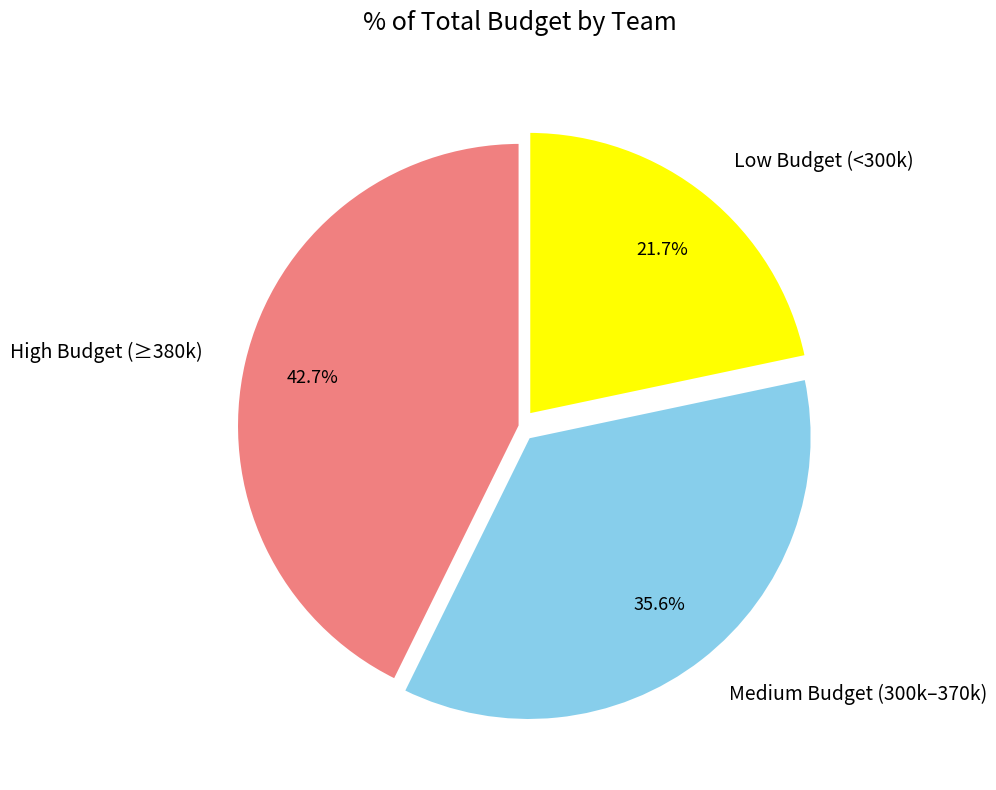

Rank the categories by value from lowest to highest.

Low Budget (<300k), Medium Budget (300k–370k), High Budget (≥380k)